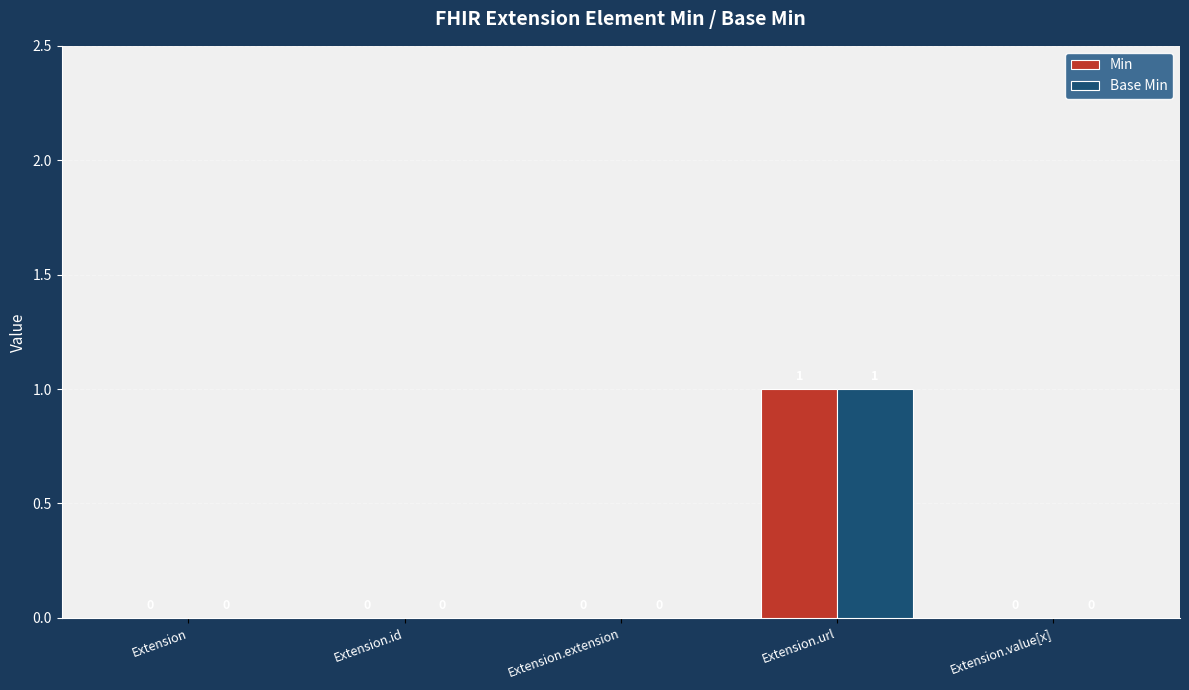

Reading right to left, transcribe all the data shown in this chart.

Min: Extension.value[x]=0	Extension.url=1	Extension.extension=0	Extension.id=0	Extension=0
Base Min: Extension.value[x]=0	Extension.url=1	Extension.extension=0	Extension.id=0	Extension=0